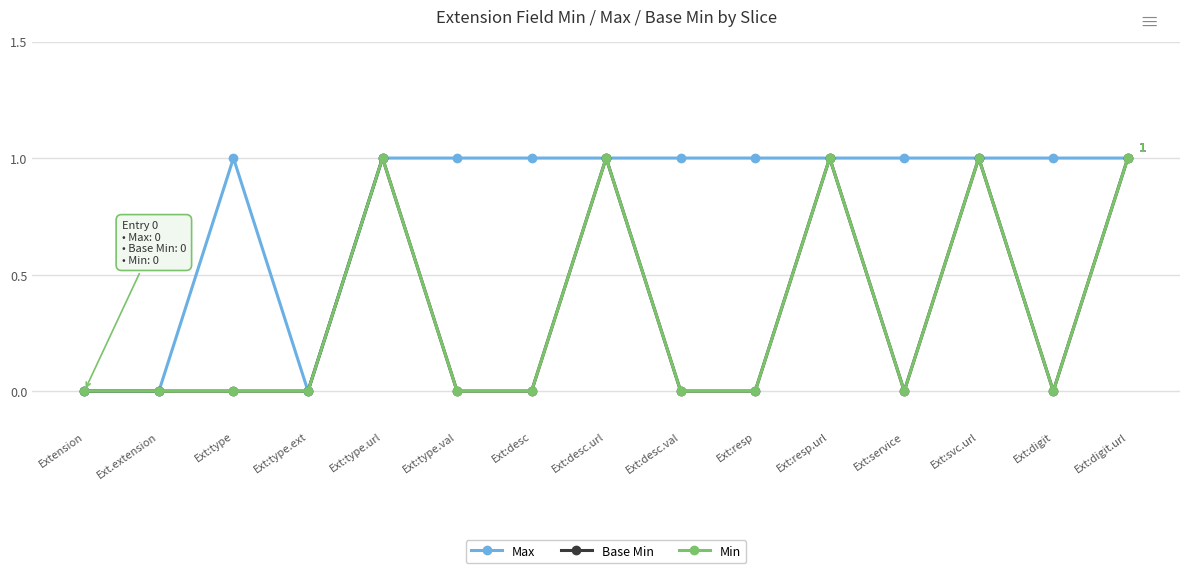

Rank the series at Ext:digit from lowest to highest value.

Base Min, Min, Max